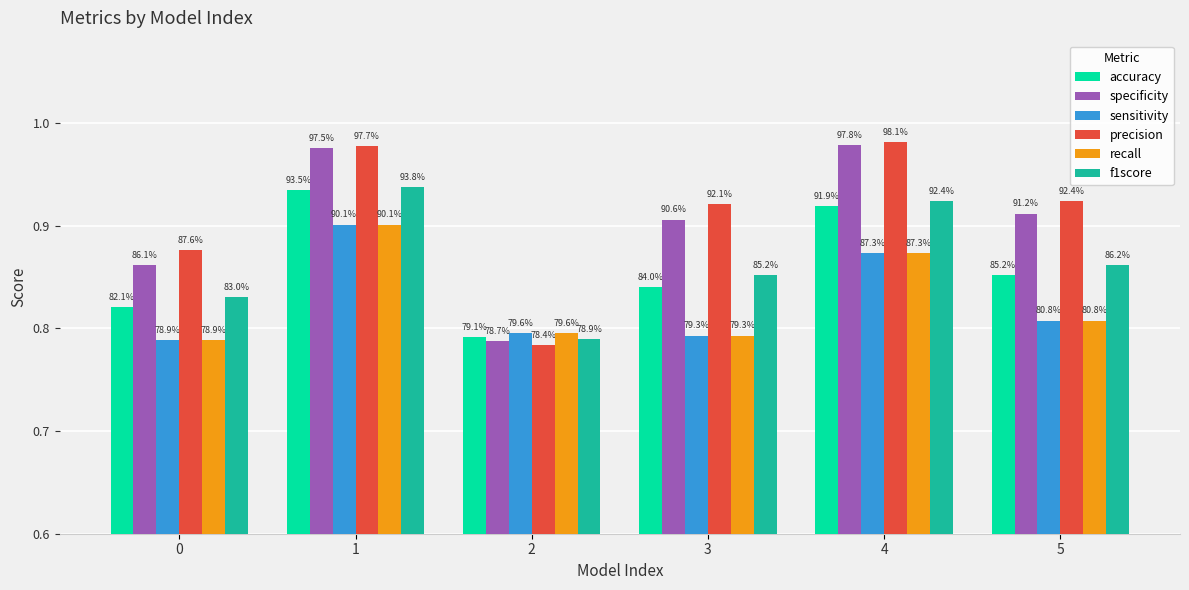

What are all the series names shown in the legend?

accuracy, specificity, sensitivity, precision, recall, f1score